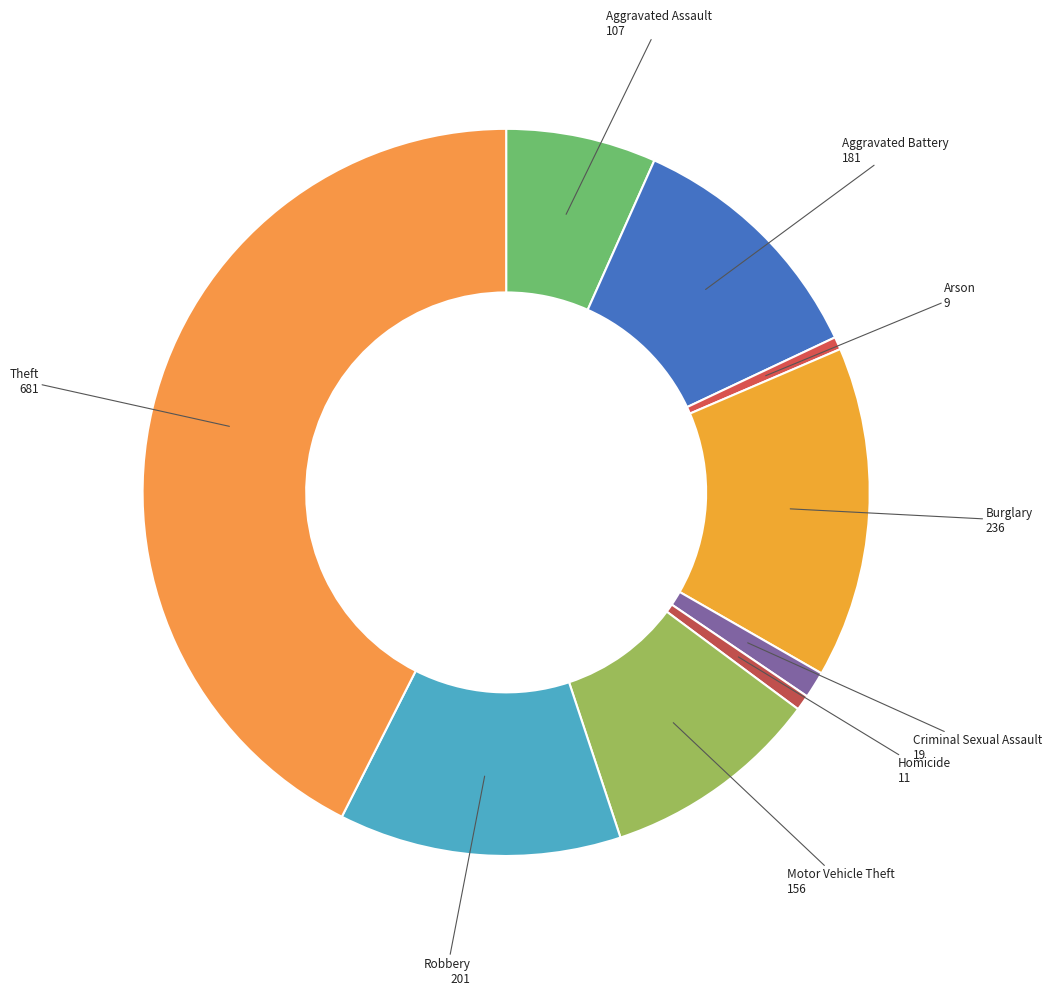

Does any single category account for the majority?

No